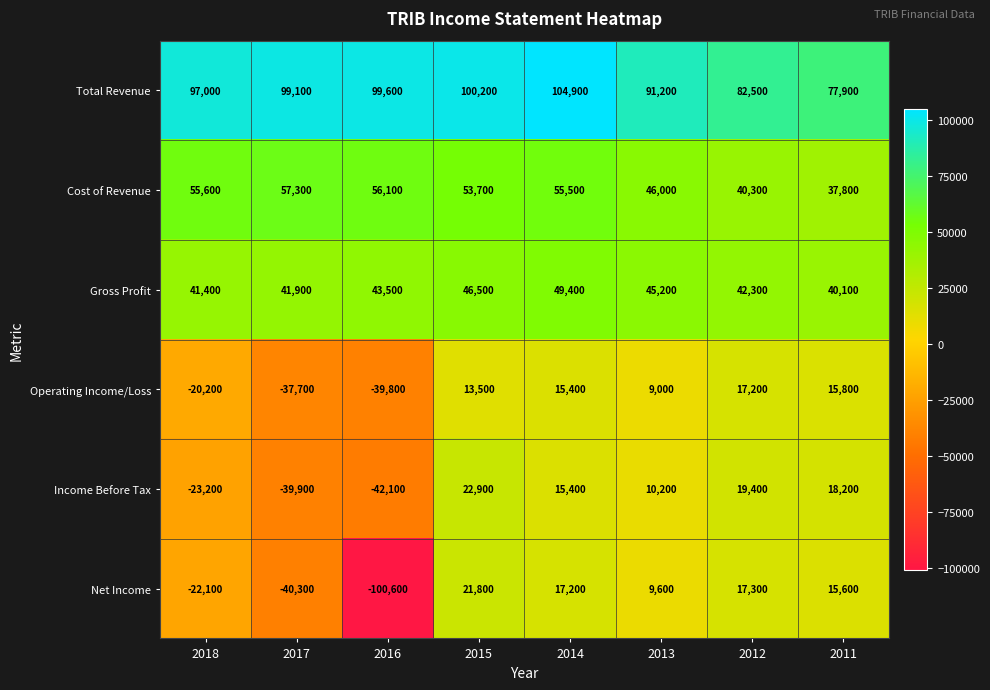

What is the smallest value displayed?

-100600